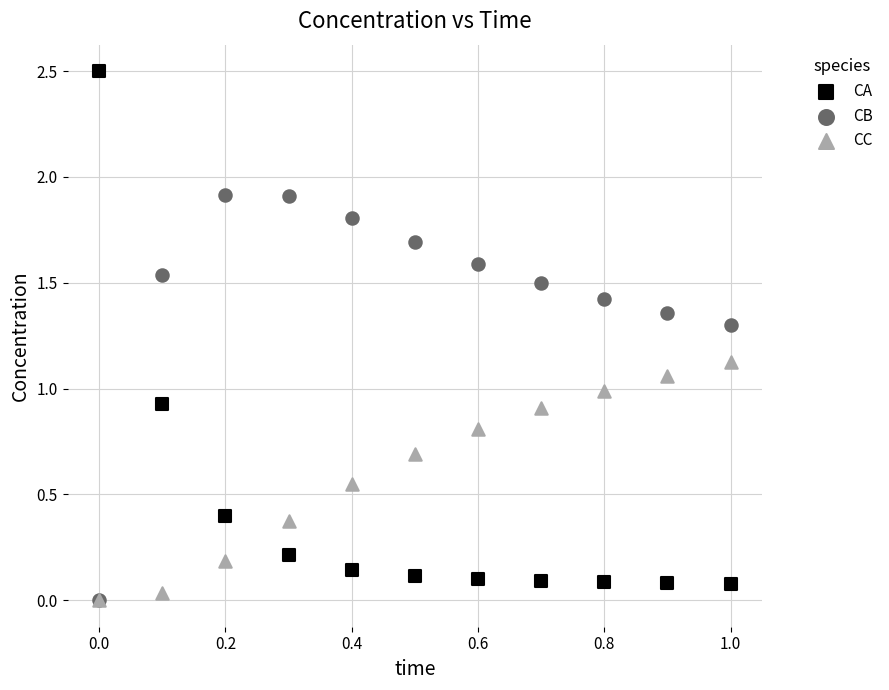

Which series reaches the maximum Y coordinate?

CA